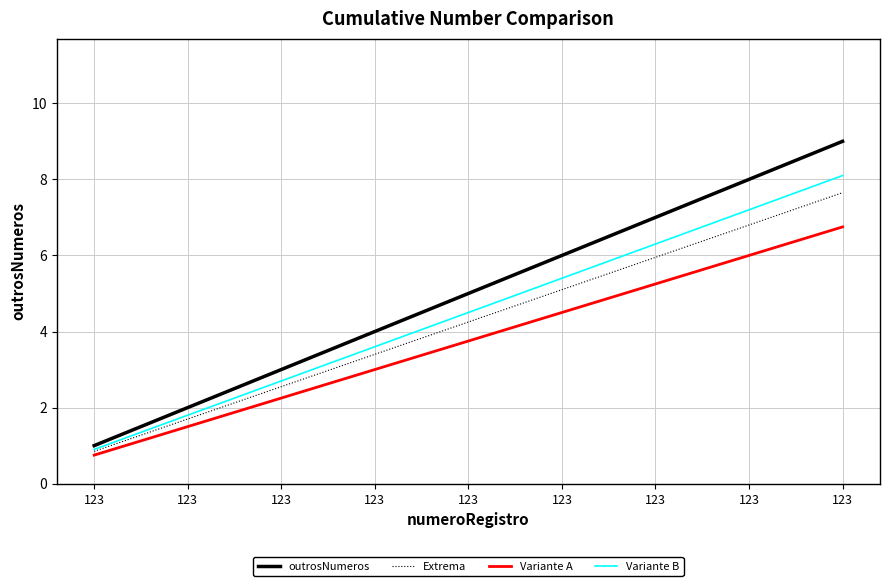

What are all the series names shown in the legend?

outrosNumeros, Extrema, Variante A, Variante B